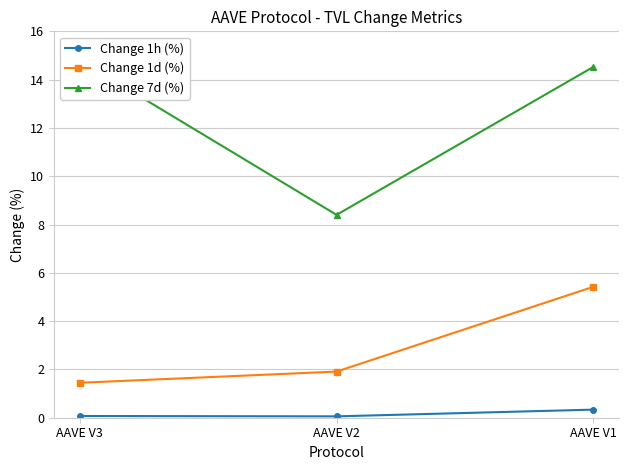

The Change 7d (%) series shows 3.9 at AAVE V3. True or false?

False